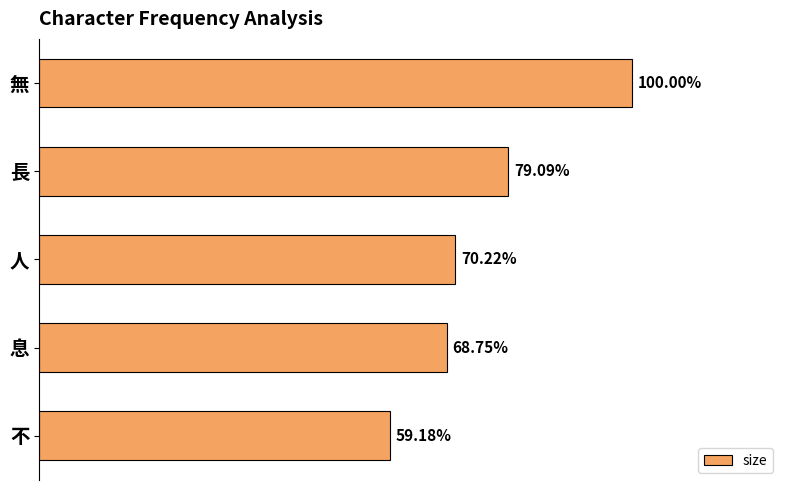

Are the bars horizontal?

Yes